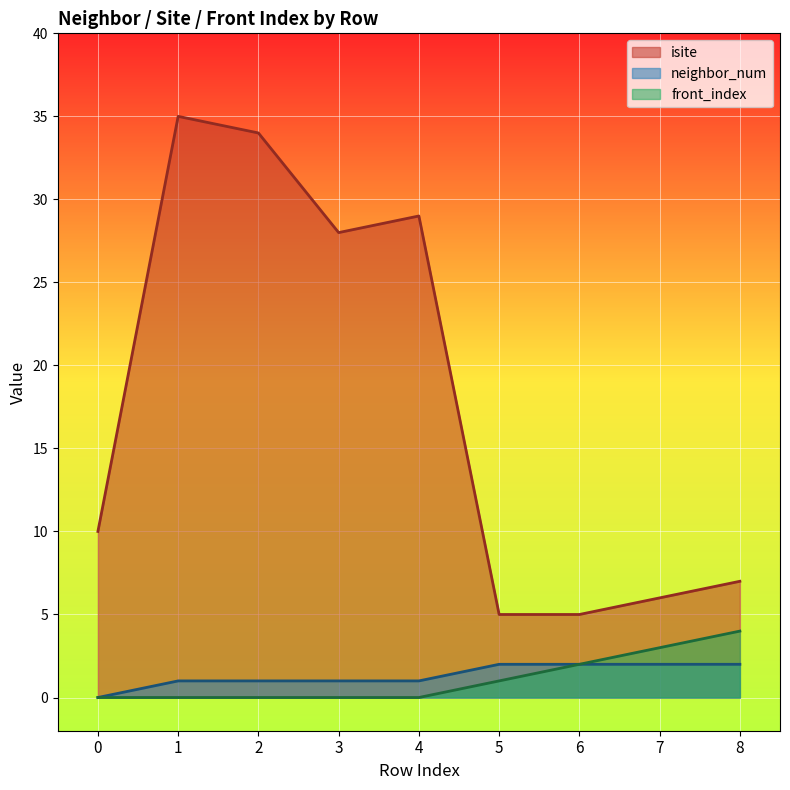

How many lines are shown in the chart?

3